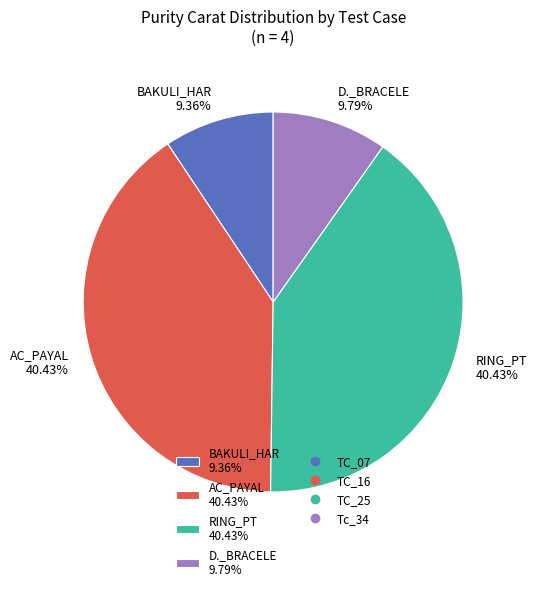

Is there a majority slice in this chart?

No